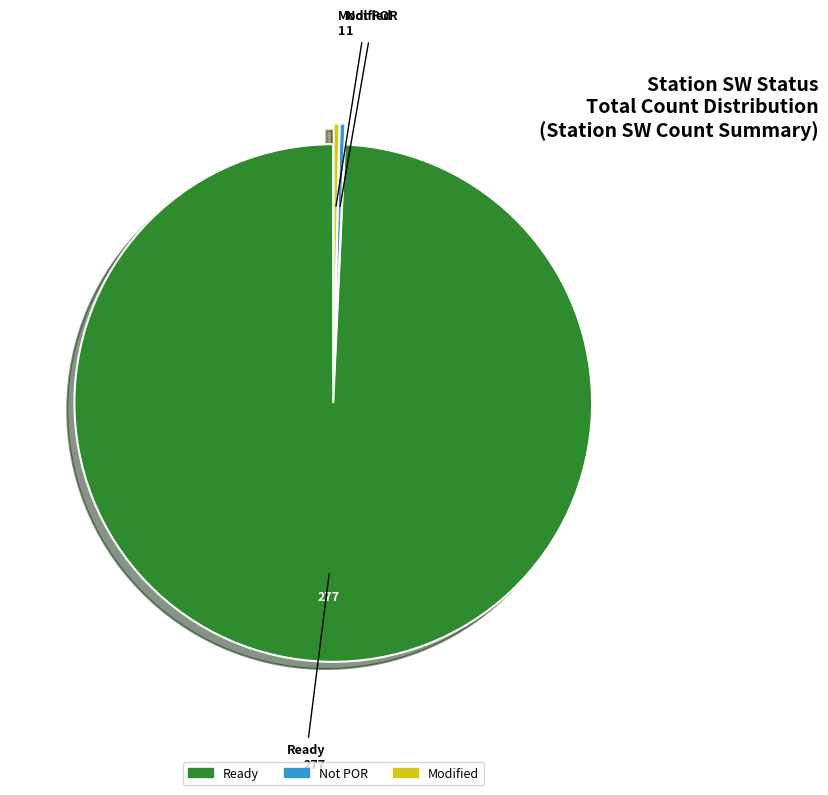

Does any single category account for the majority?

Yes